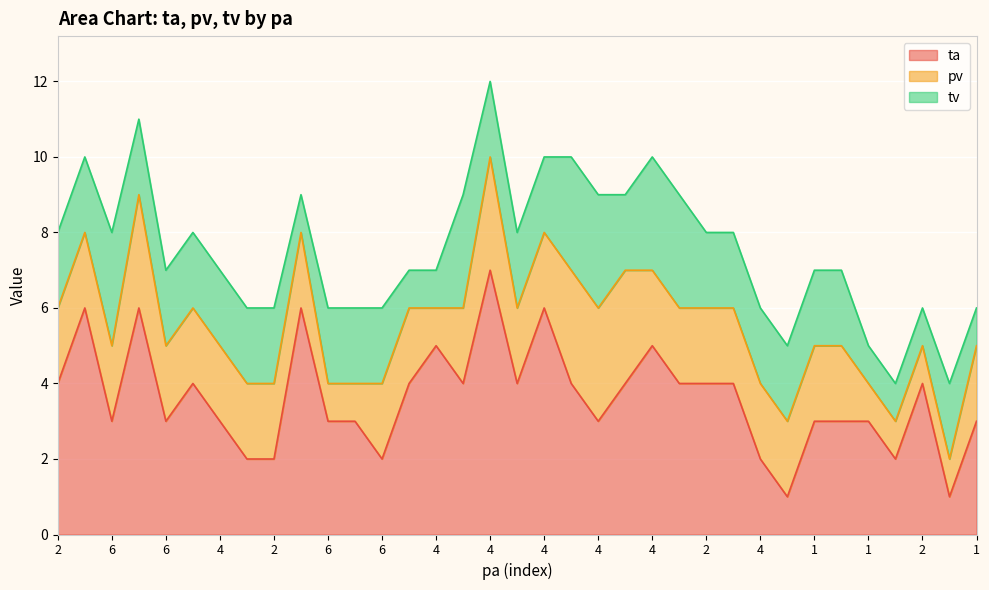

What value does the tv series have at 2?

2